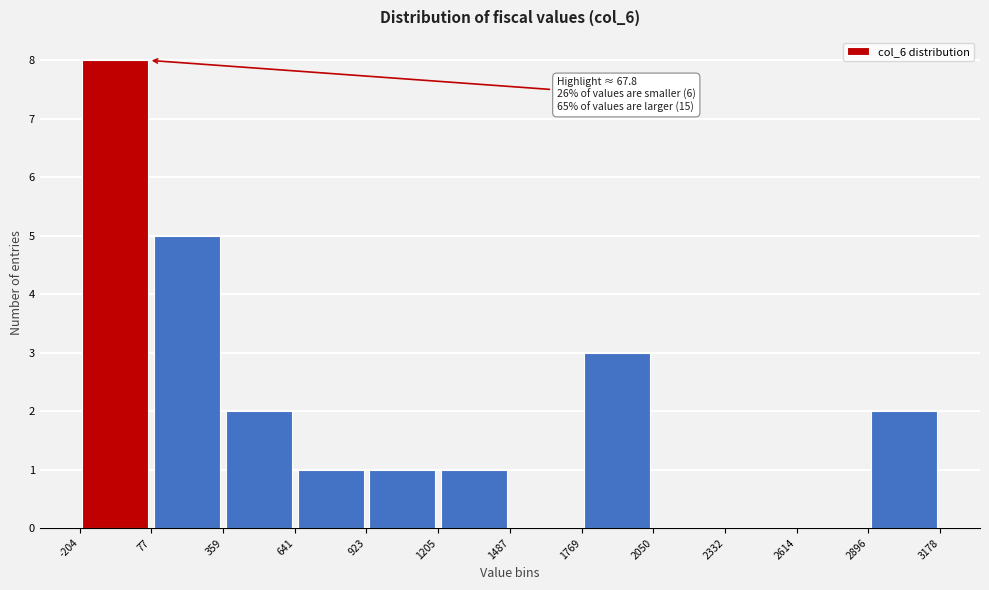

Over which range of the x-axis is the bar tallest?

-204 to 77